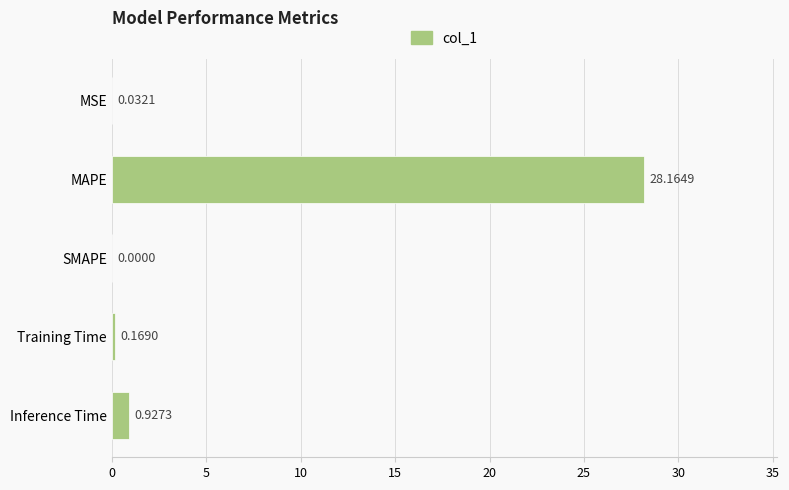

What is the sum of all values?

29.3